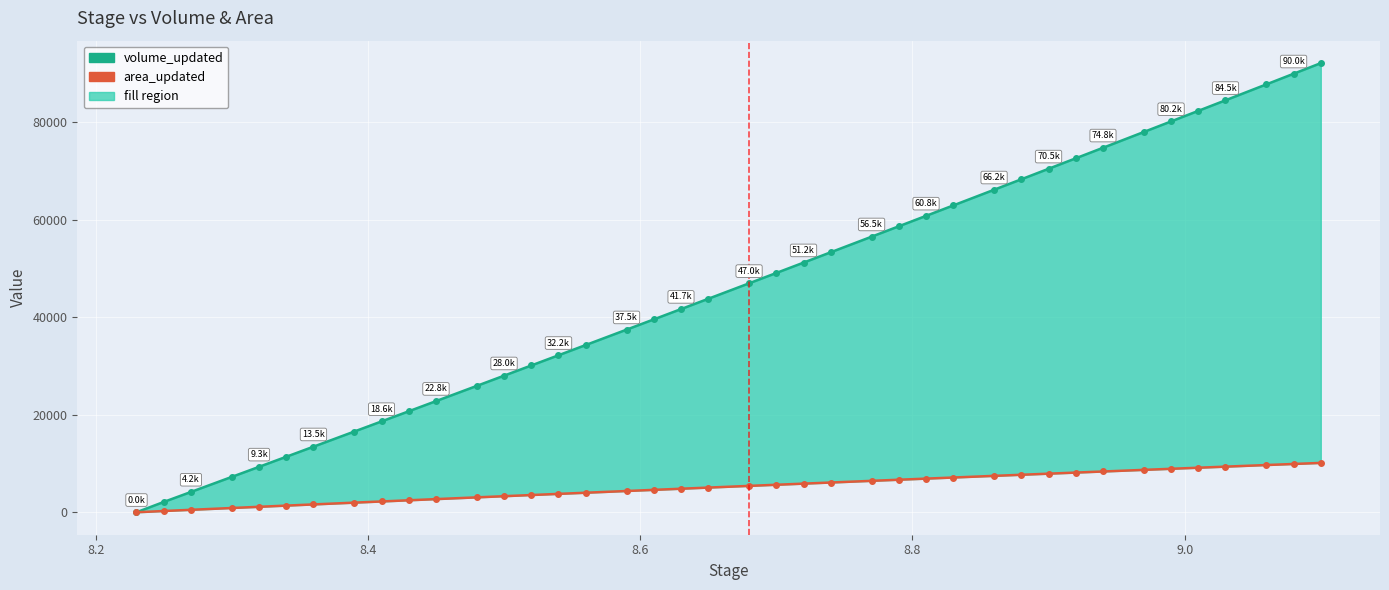

Which series has the largest range (max minus min)?

volume_updated